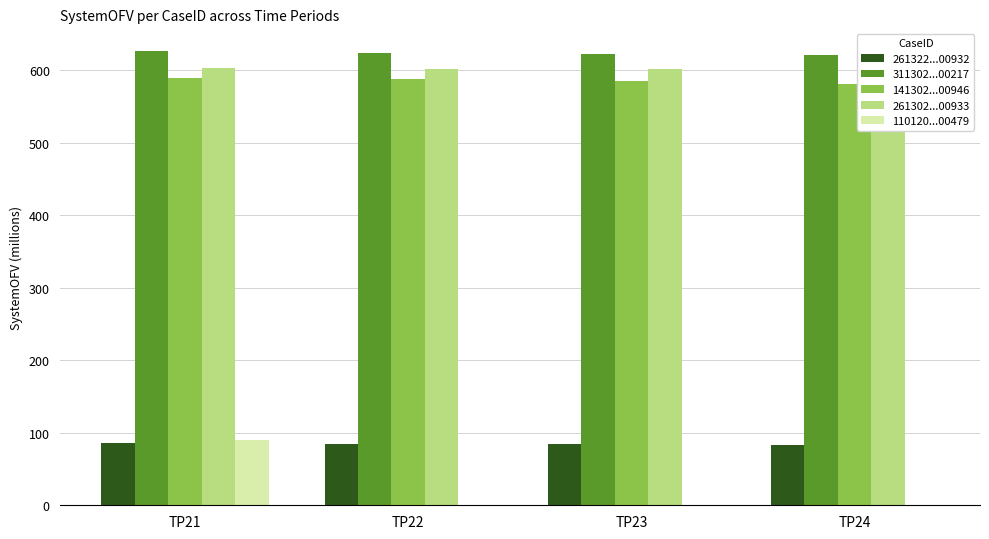

List the series in order of their peak value, highest first.

311302022101100217, 261302025012100933, 141302025010800946, 11012022110000479, 261322025012100932